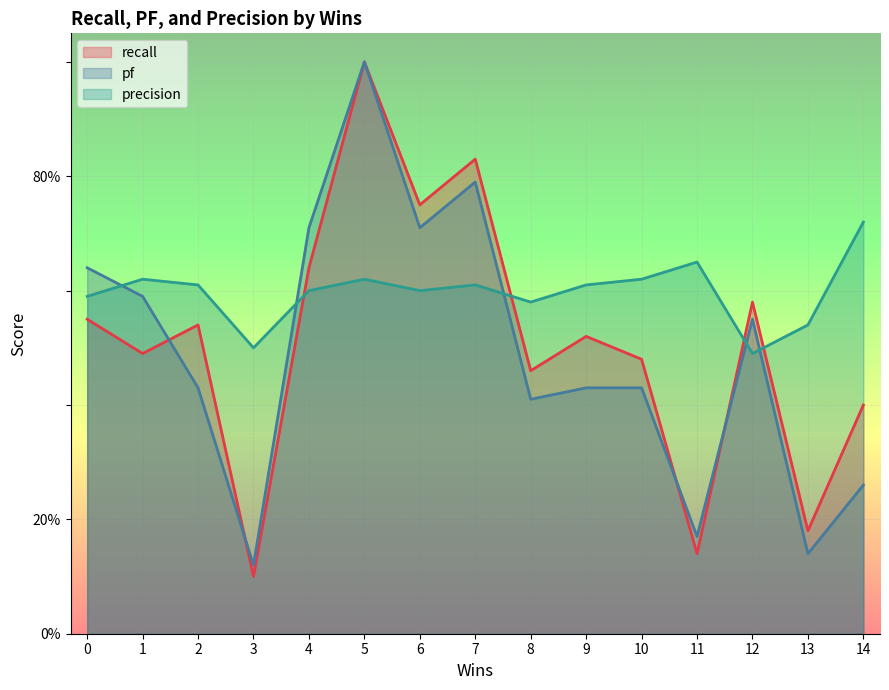

Reading left to right, list all the values displayed in this chart.

recall: 0=0.6	1=0.5	2=0.5	3=0.1	4=0.6	5=1.0	6=0.8	7=0.8	8=0.5	9=0.5	10=0.5	11=0.1	12=0.6	13=0.2	14=0.4
pf: 0=0.6	1=0.6	2=0.4	3=0.1	4=0.7	5=1.0	6=0.7	7=0.8	8=0.4	9=0.4	10=0.4	11=0.2	12=0.6	13=0.1	14=0.3
precision: 0=0.6	1=0.6	2=0.6	3=0.5	4=0.6	5=0.6	6=0.6	7=0.6	8=0.6	9=0.6	10=0.6	11=0.7	12=0.5	13=0.5	14=0.7